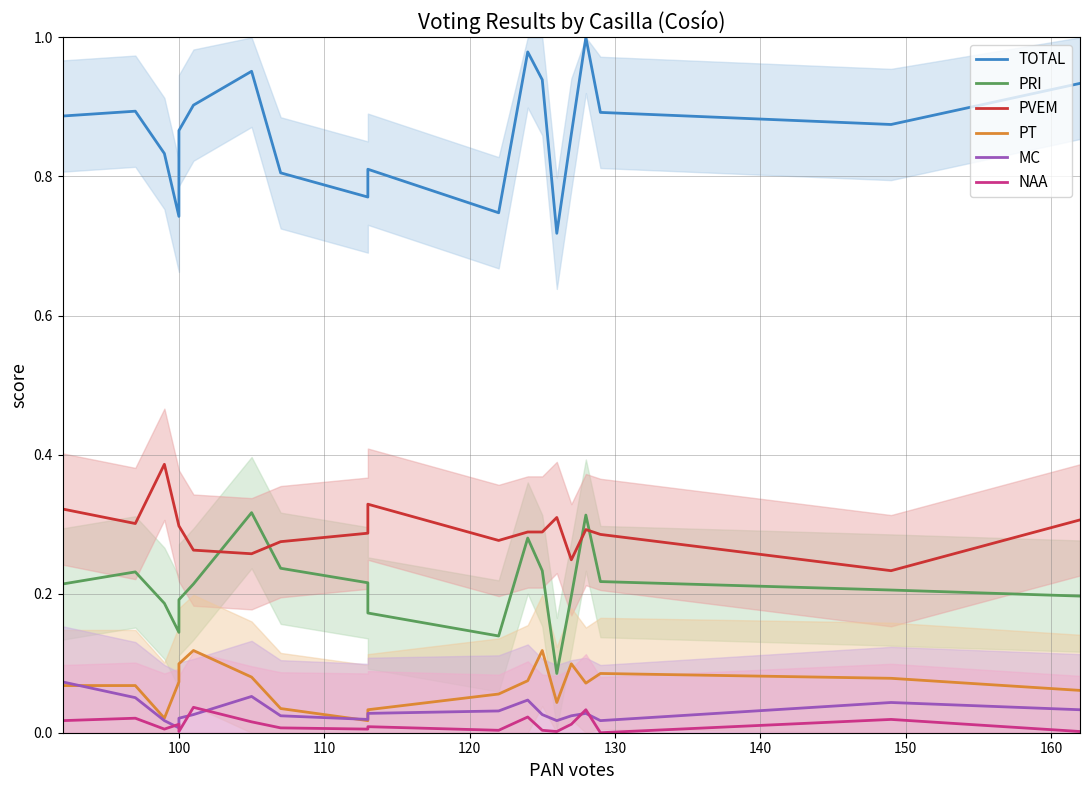

Reading right to left, what are all the values shown in this chart?

TOTAL: 0.9	0.9	0.9	1.0	0.9	0.7	0.9	1.0	0.7	0.8	0.8	0.8	1.0	0.9	0.9	0.7	0.8	0.9	0.9
PRI: 0.2	0.2	0.2	0.3	0.2	0.1	0.2	0.3	0.1	0.2	0.2	0.2	0.3	0.2	0.2	0.1	0.2	0.2	0.2
PVEM: 0.3	0.2	0.3	0.3	0.2	0.3	0.3	0.3	0.3	0.3	0.3	0.3	0.3	0.3	0.3	0.3	0.4	0.3	0.3
PT: 0.1	0.1	0.1	0.1	0.1	0.0	0.1	0.1	0.1	0.0	0.0	0.0	0.1	0.1	0.1	0.1	0.0	0.1	0.1
MC: 0.0	0.0	0.0	0.0	0.0	0.0	0.0	0.0	0.0	0.0	0.0	0.0	0.1	0.0	0.0	0.0	0.0	0.1	0.1
NAA: 0.0	0.0	0.0	0.0	0.0	0.0	0.0	0.0	0.0	0.0	0.0	0.0	0.0	0.0	0.0	0.0	0.0	0.0	0.0